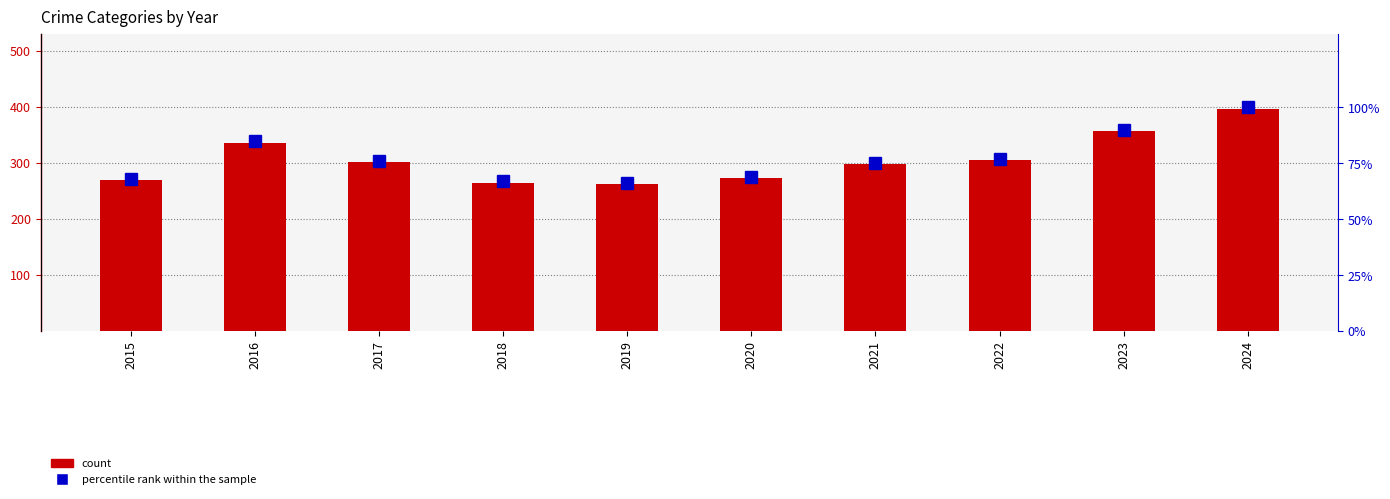

What is the difference between the percentile rank within the sample values at 2024 and 2022?

23